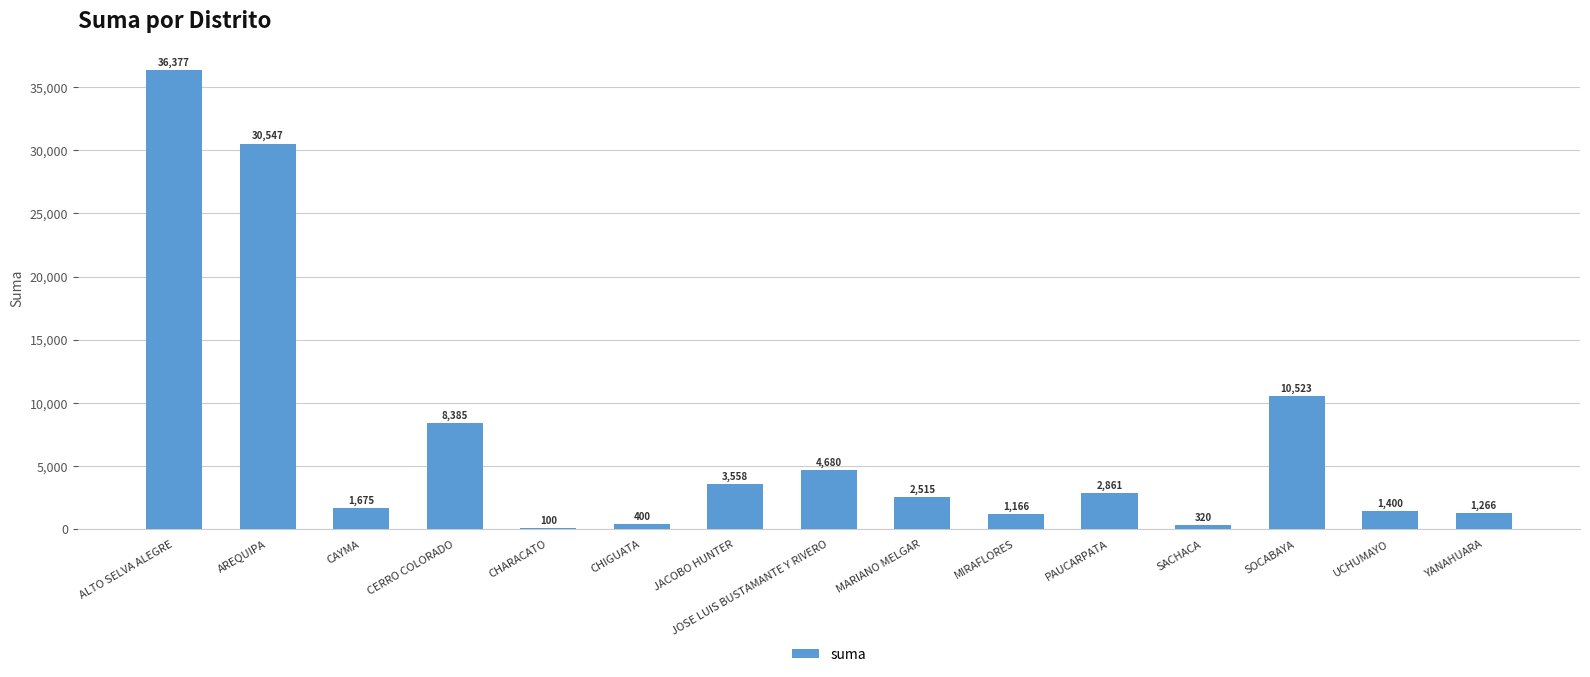

What is the ratio of the value at CERRO COLORADO to the value at MIRAFLORES?

7.2